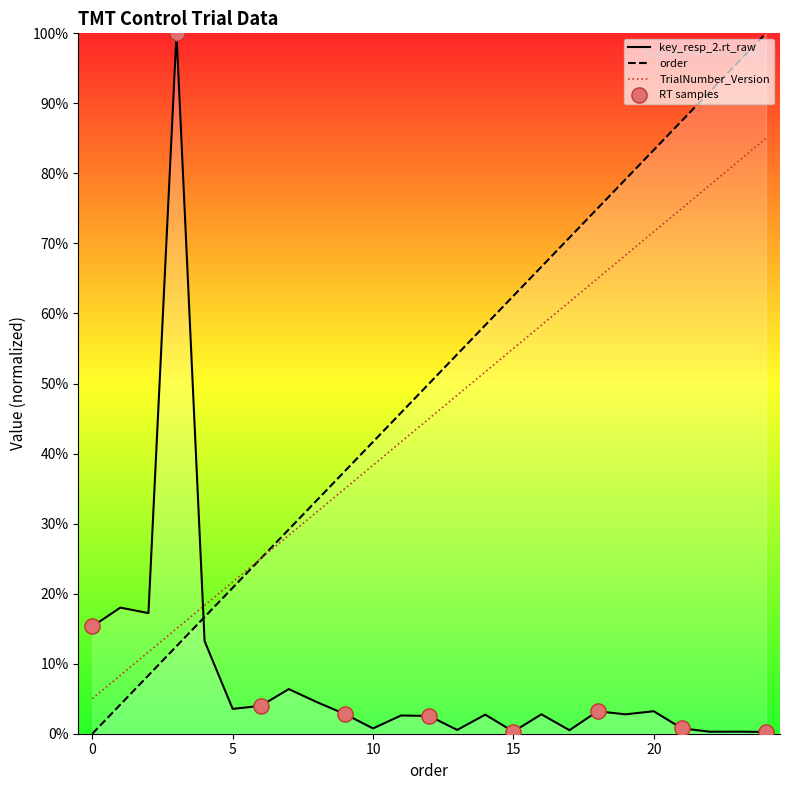

At how many categories does at least one series exceed 97?

2